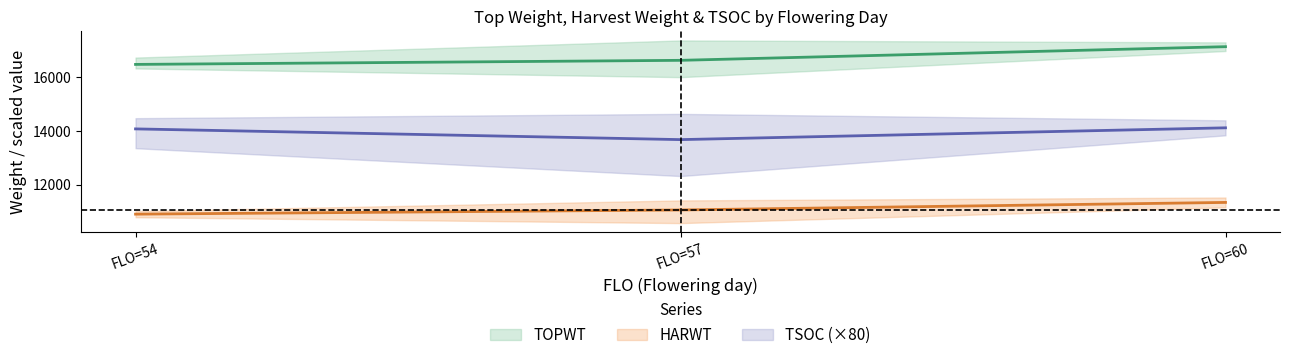

True or false: HARWT and TSOC intersect in this chart.

False